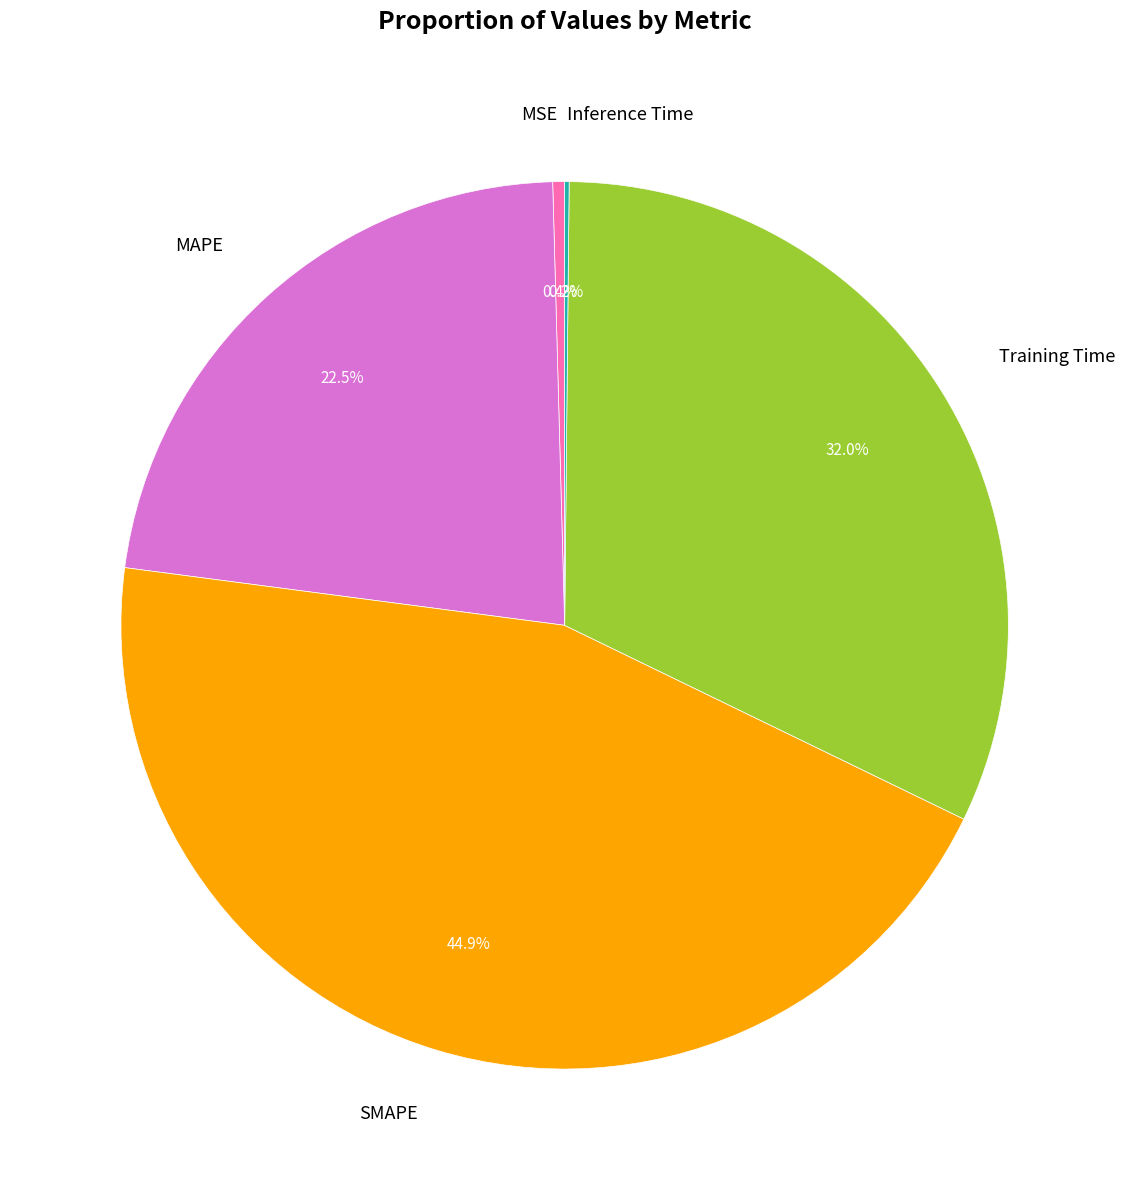

Which slice is the largest?

SMAPE